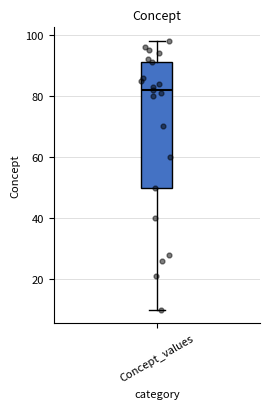

Transcribe this box plot: give where the median line is, the range the box spans, and where the two whiskers end, as read against the y-axis. The values are not printed on the chart, so give them approximately, as read against the axis.

median 82, box 50 to 92, whiskers 10 to 98